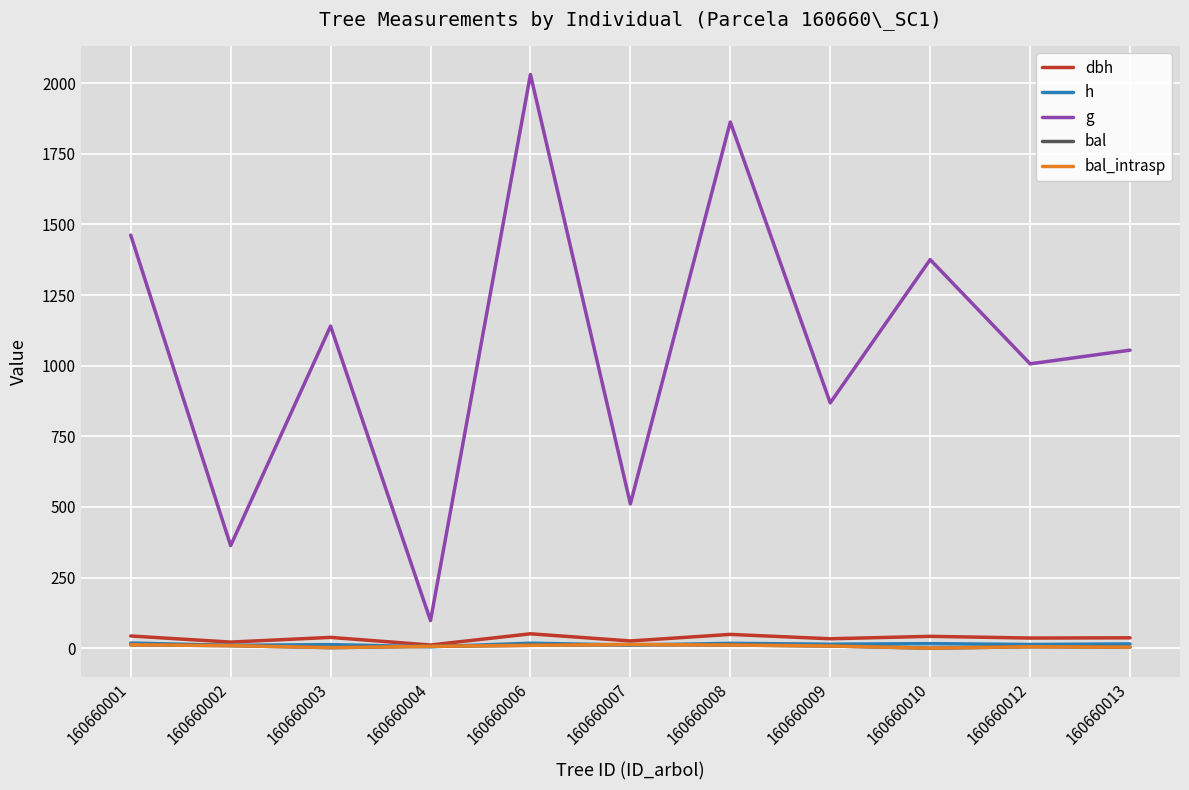

Which has a higher value, 160660002 or 160660009?

160660009